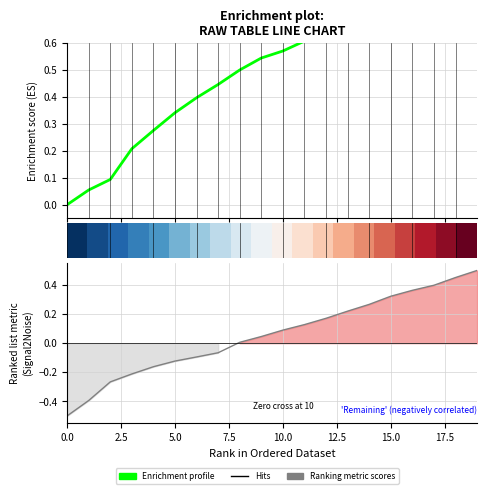

How many lines are shown in the chart?

3